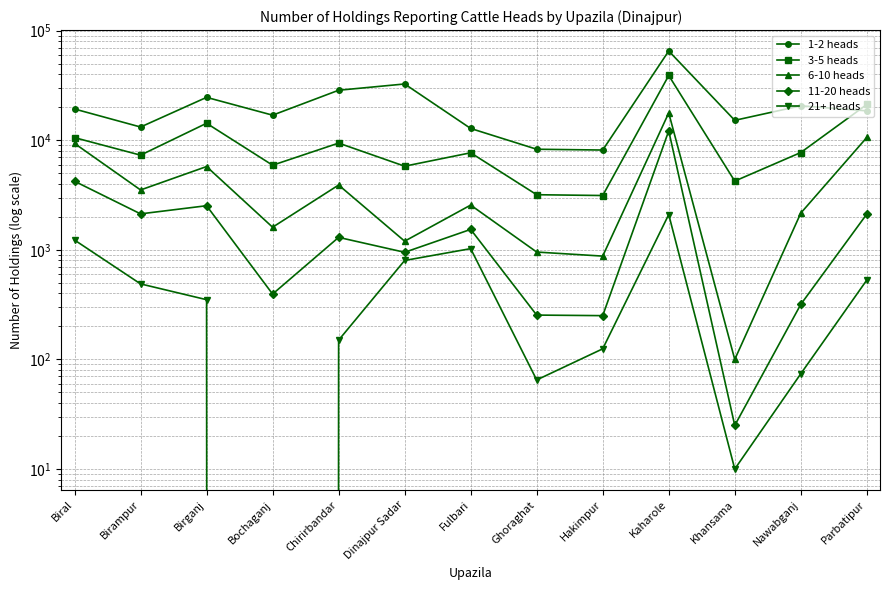

Is the value of 6-10 heads at Chirirbandar greater than the value of 21+ heads at Chirirbandar?

Yes